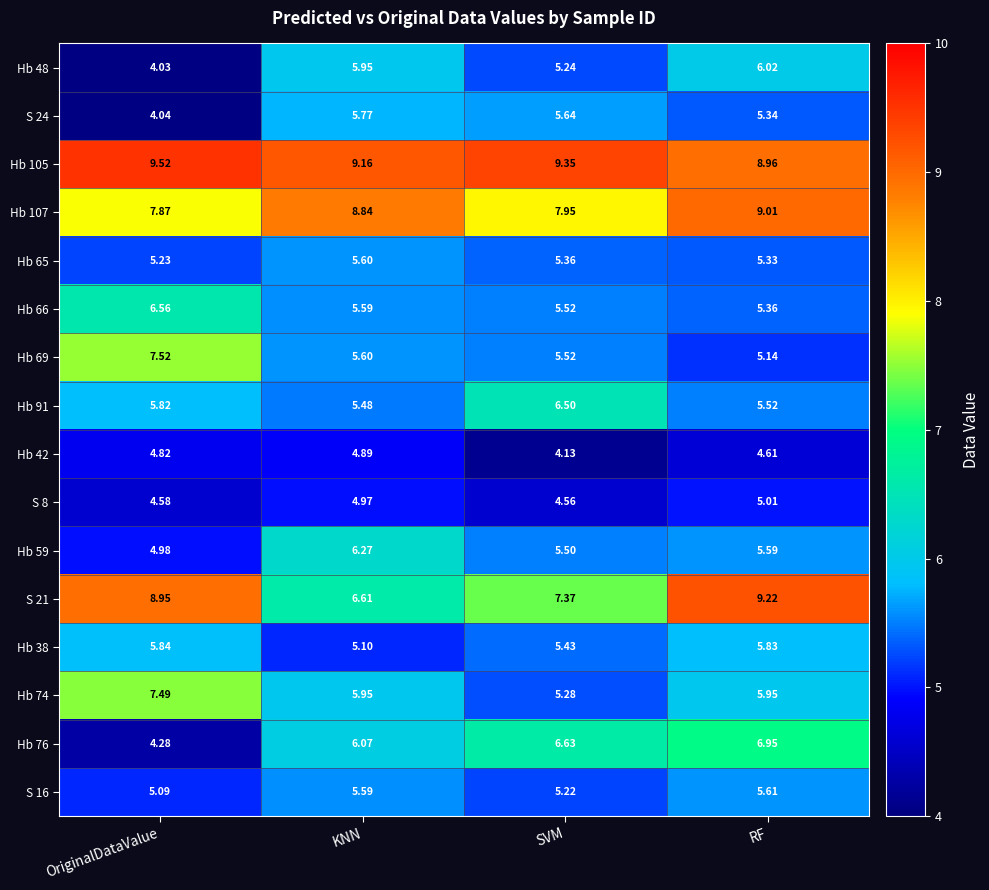

At which label is Hb 38 closest to 5?

KNN